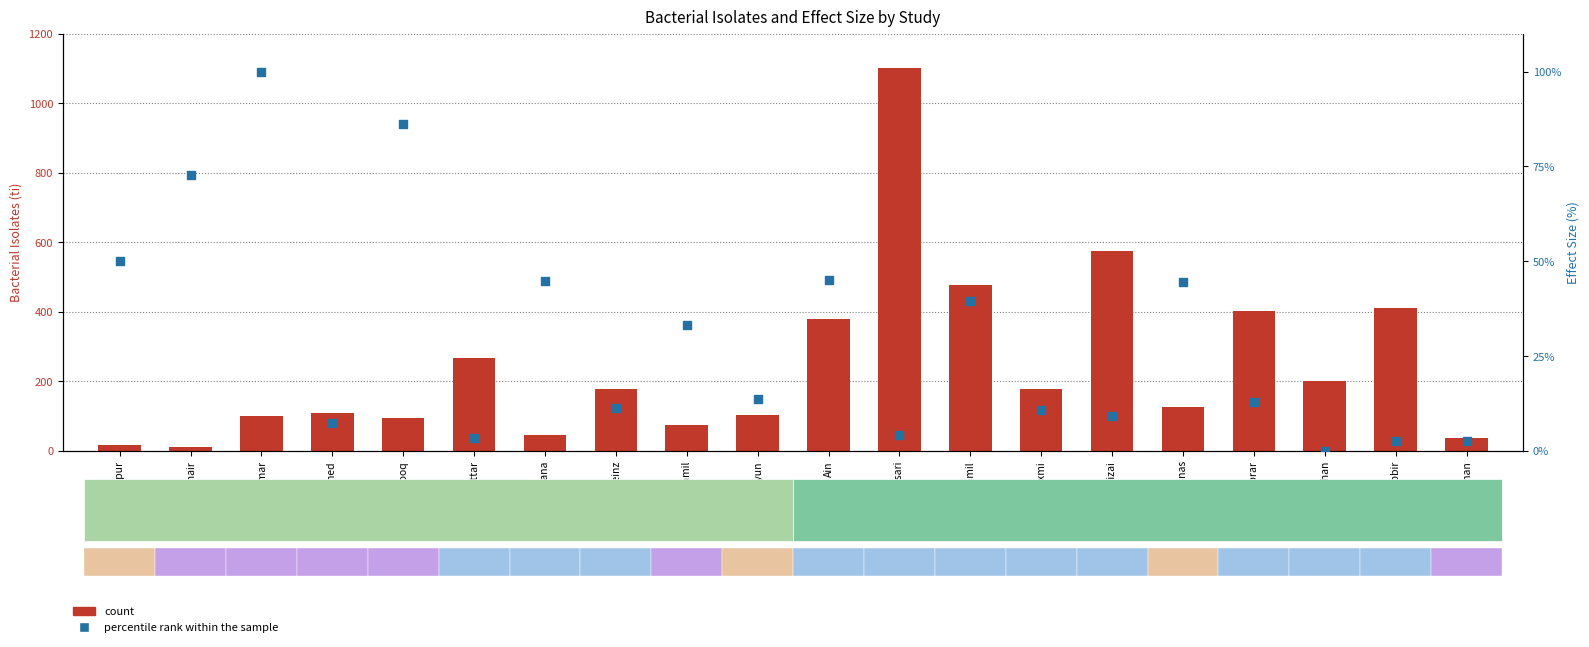

Which series has the largest Y range (max minus min)?

count